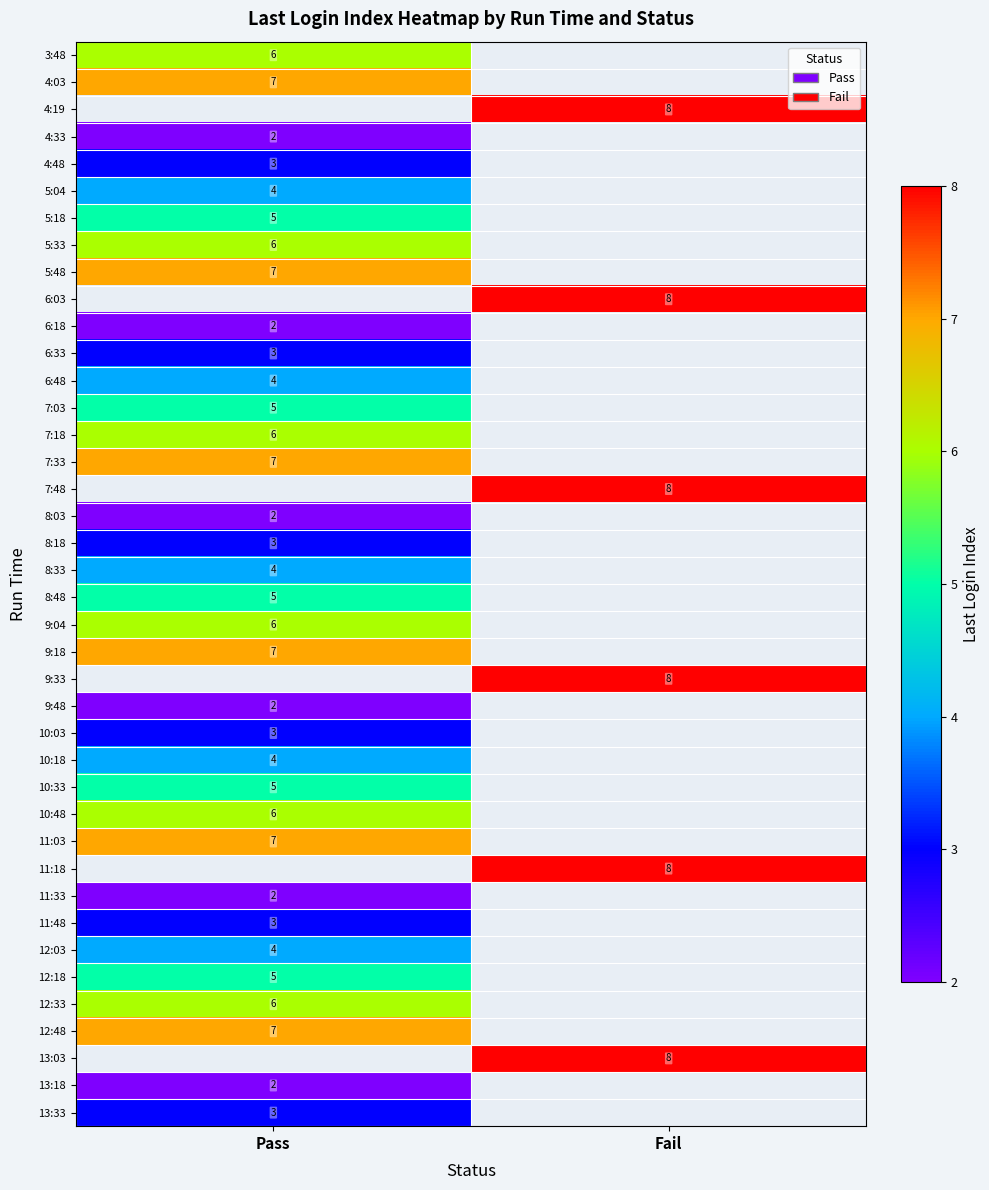

The 11:18 series shows 3 at Fail. True or false?

False